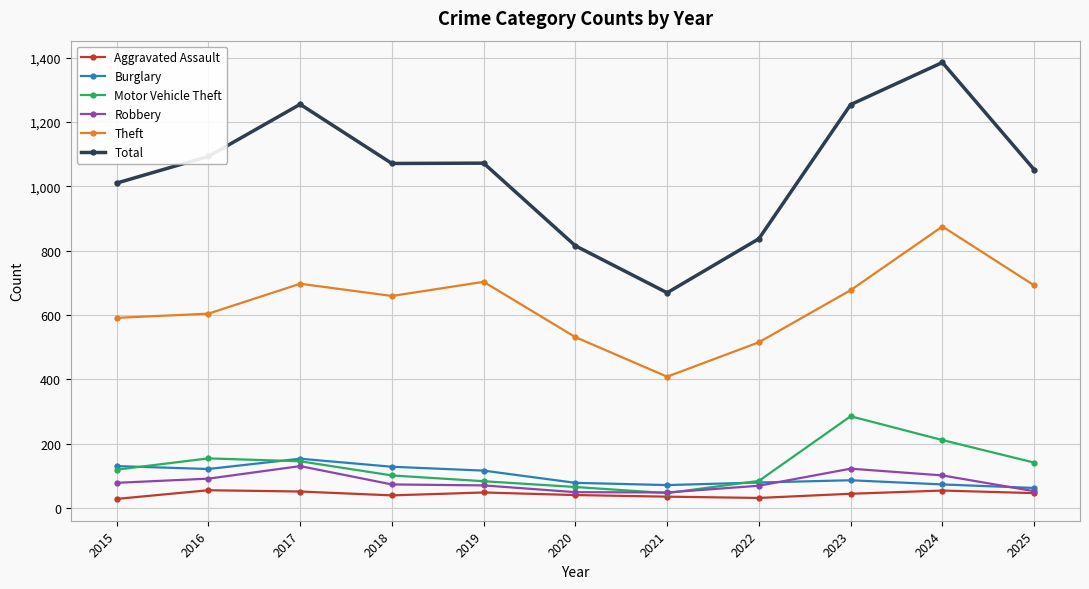

At which category is the sum across all series the highest?

2024